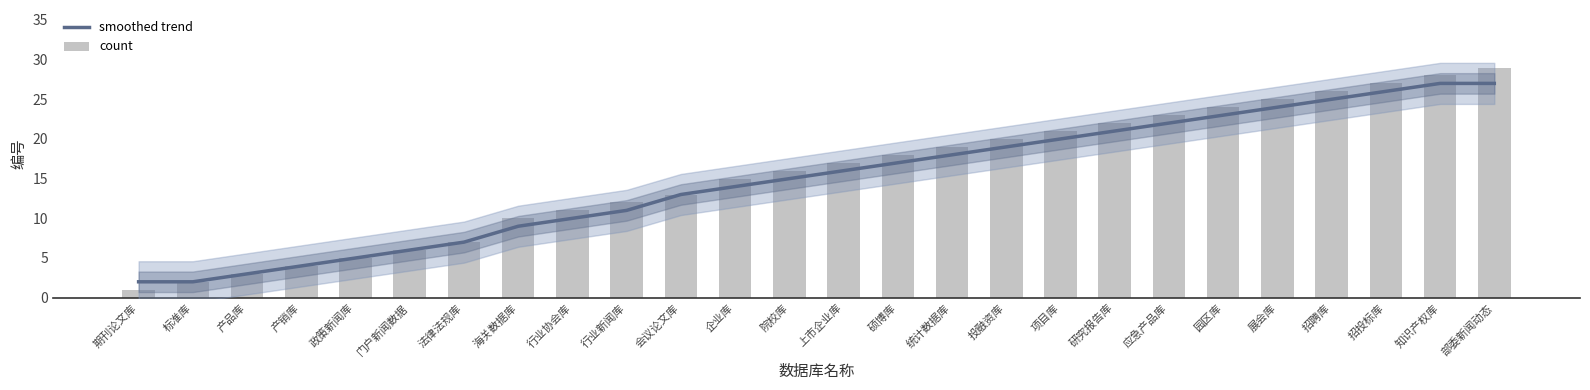

List the series in order of their overall mean, lowest first.

smoothed trend, count